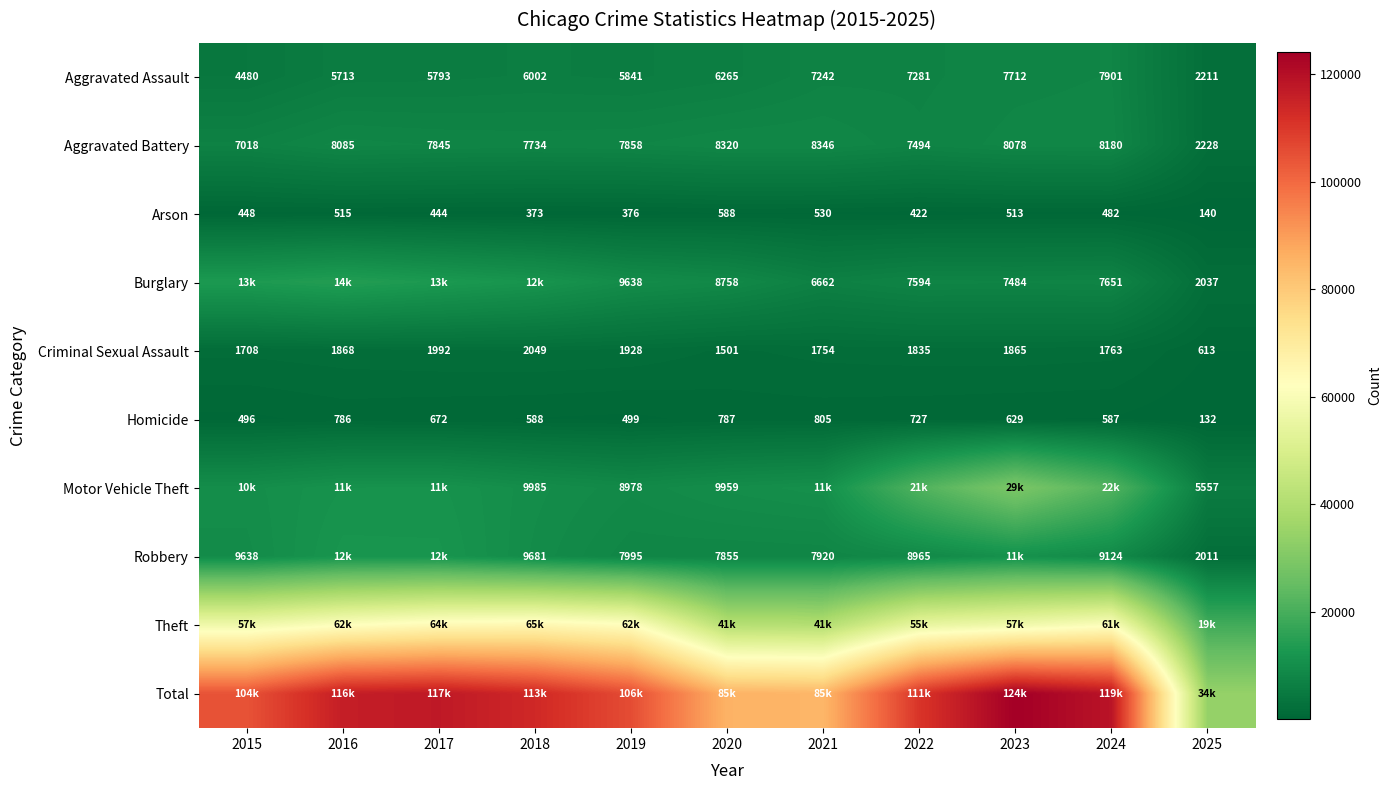

At which label is Homicide closest to 468?

2015